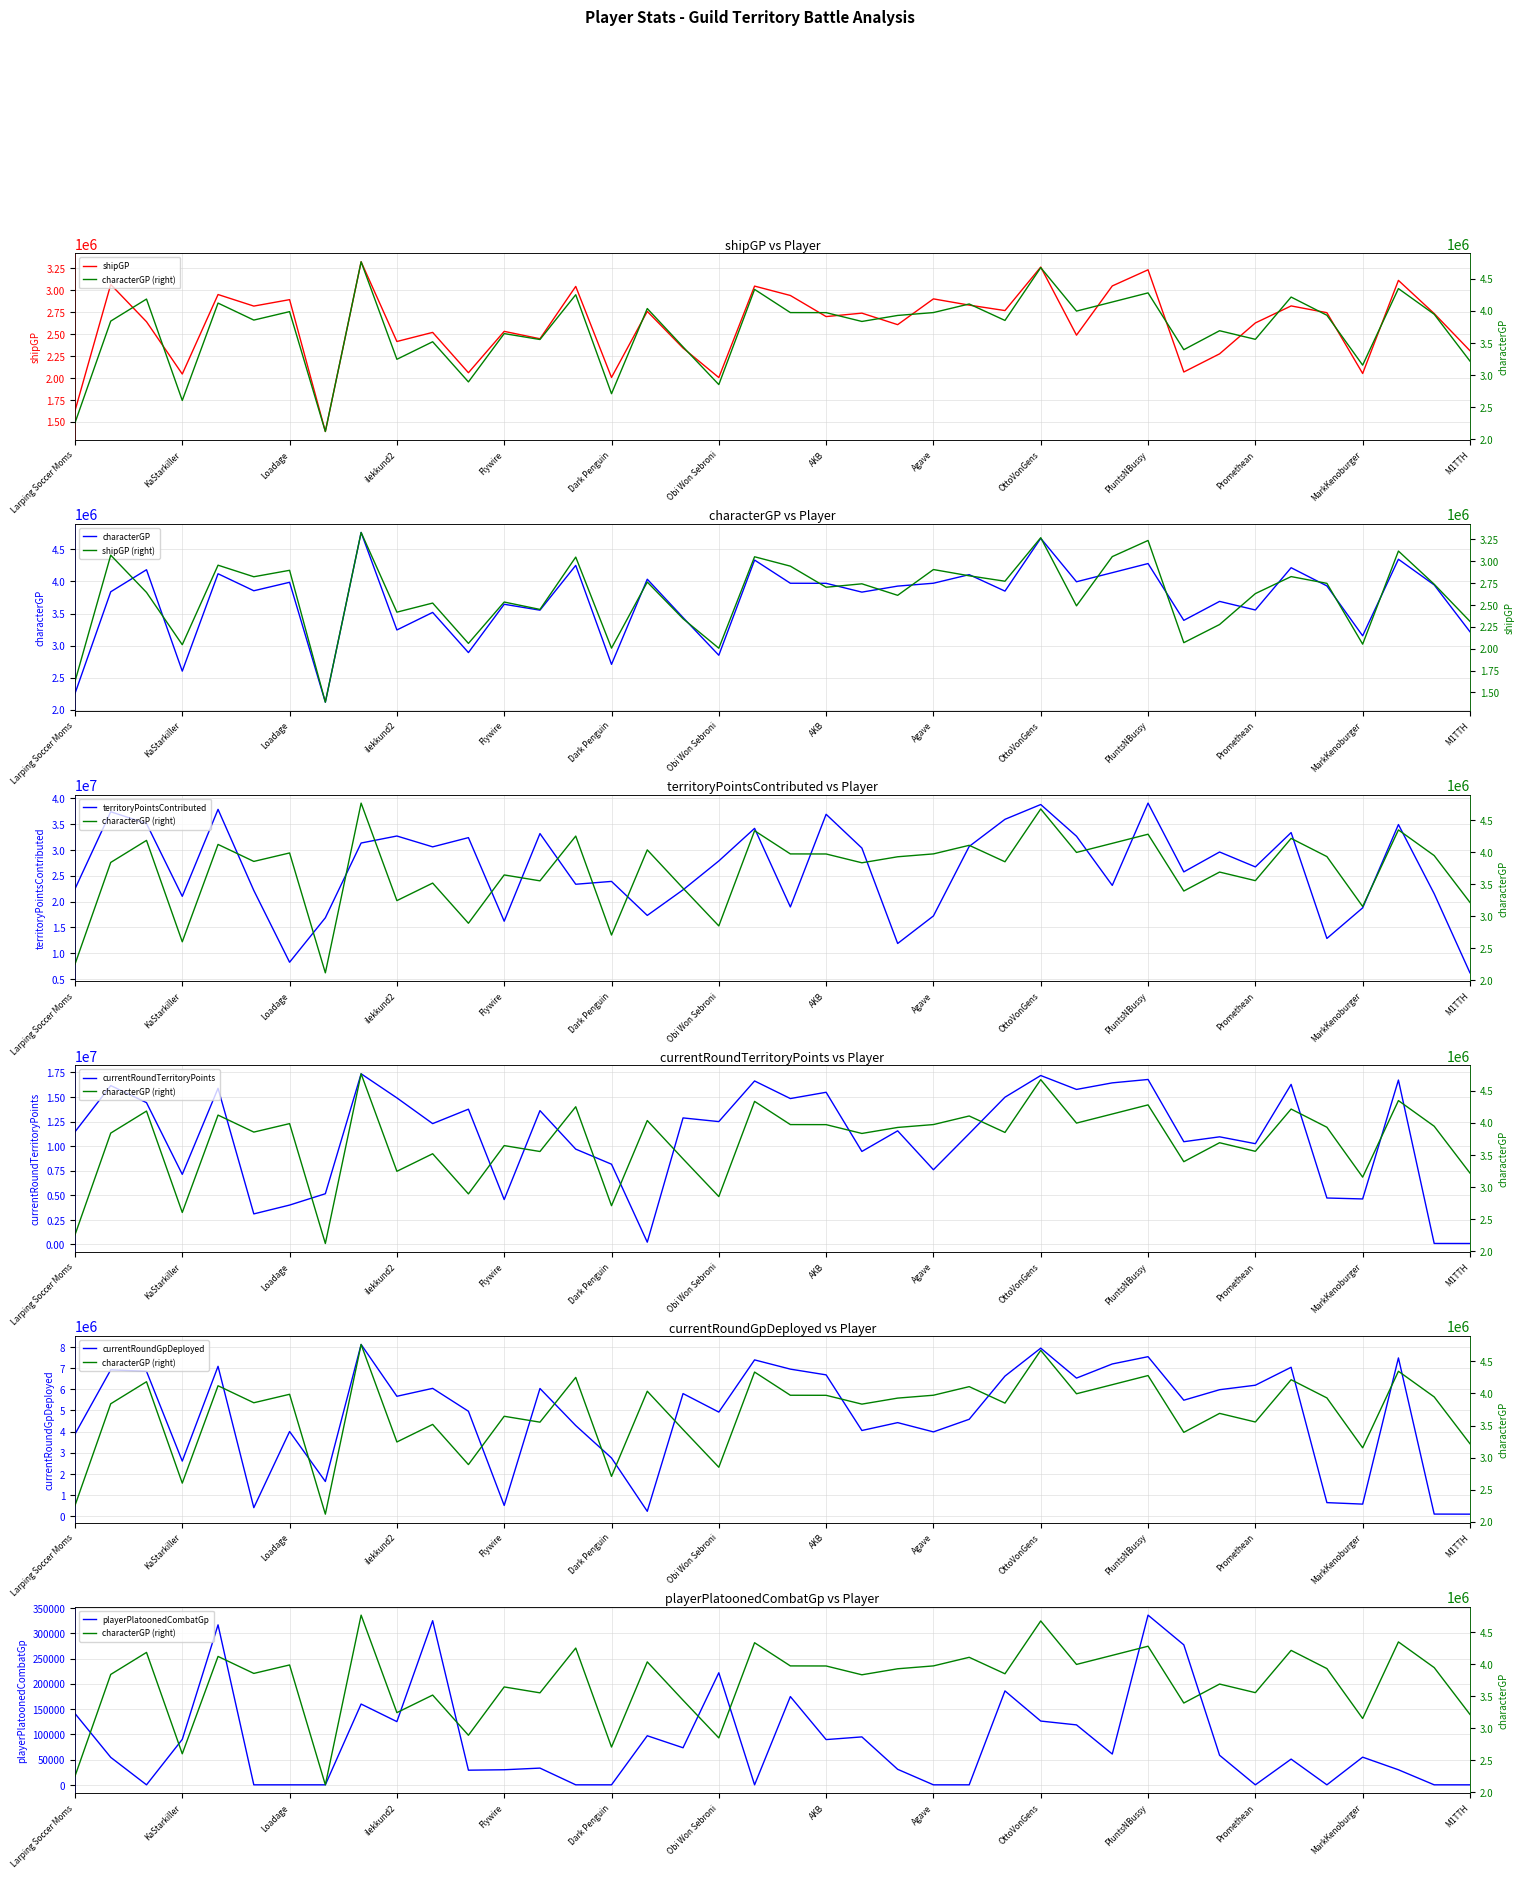

At TacoPizza, list the series in order from smallest to largest.

playerPlatoonedCombatGp, shipGP, characterGP, currentRoundGpDeployed, currentRoundTerritoryPoints, territoryPointsContributed